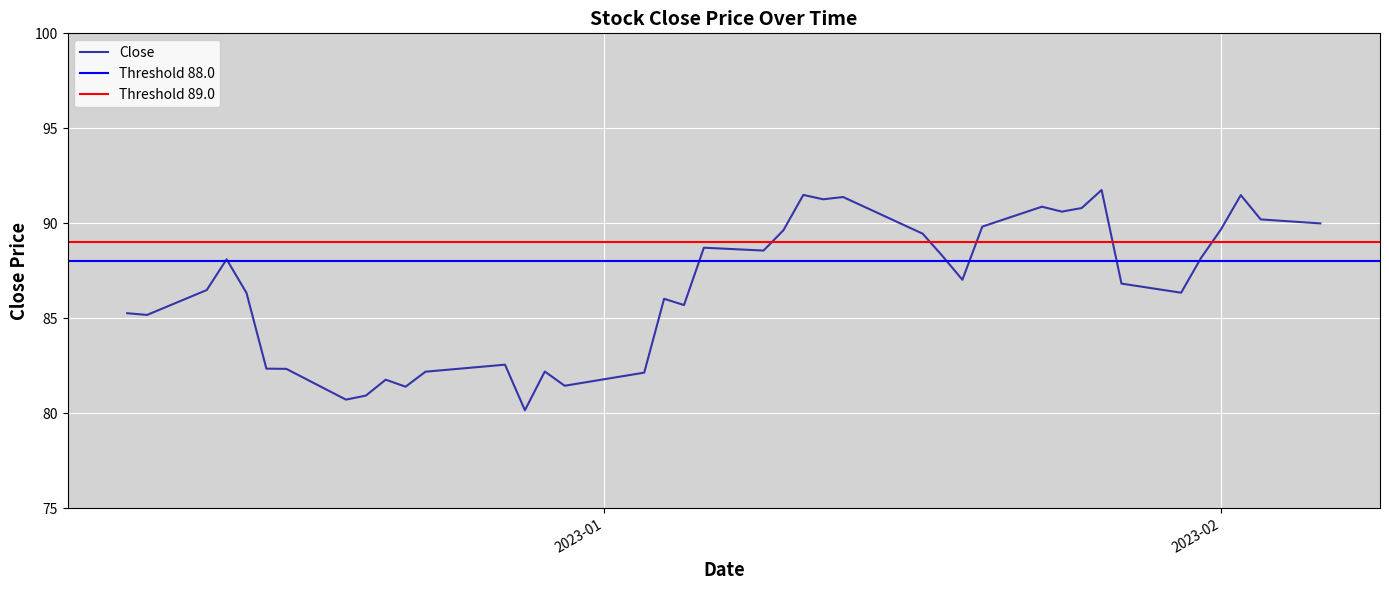

Which label corresponds to the smallest value in the chart?

2022-12-28